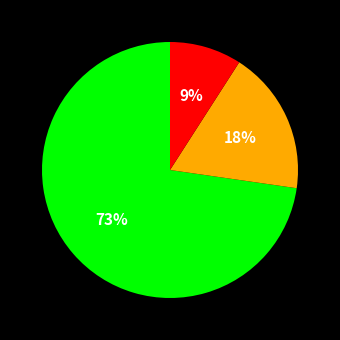

To the nearest percent, what is the difference between the largest and smallest slice percentages?

64%